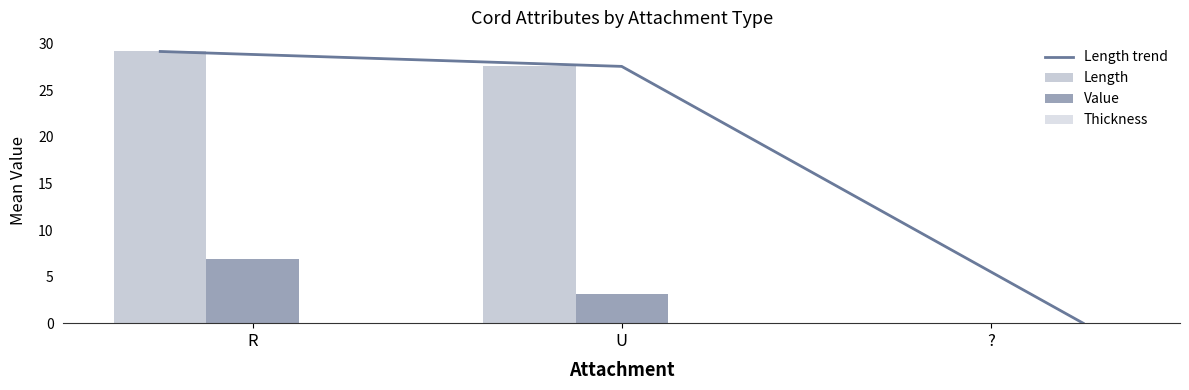

Reading right to left, list all the values displayed in this chart.

Length trend: 0.0	27.6	29.2
Length: 0.0	27.6	29.2
Value: 0.0	3.1	6.9
Thickness: 0.0	0.0	0.0